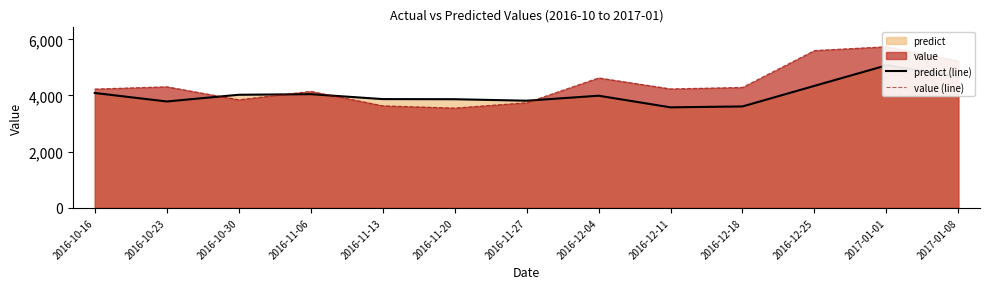

How many categories are shown in the chart?

13